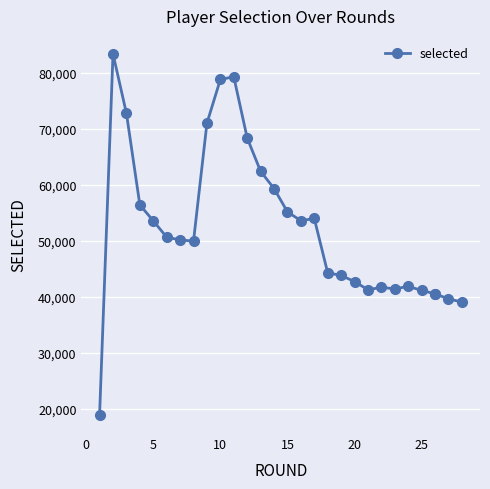

How many distinct data groups are displayed?

1